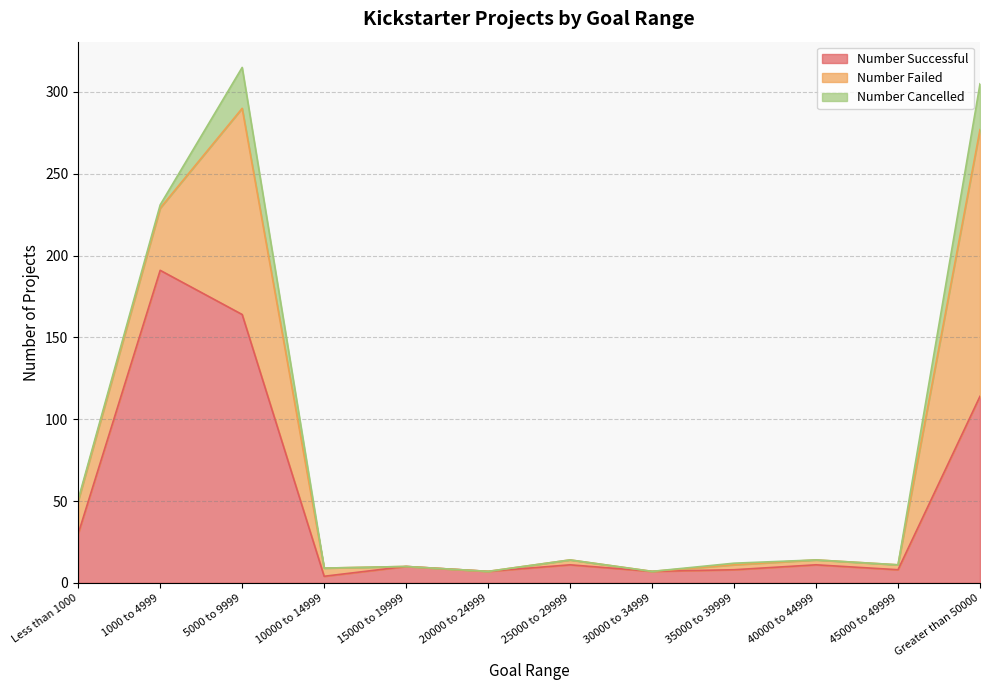

What is the spread (max minus min) of values at 40000 to 44999?

11